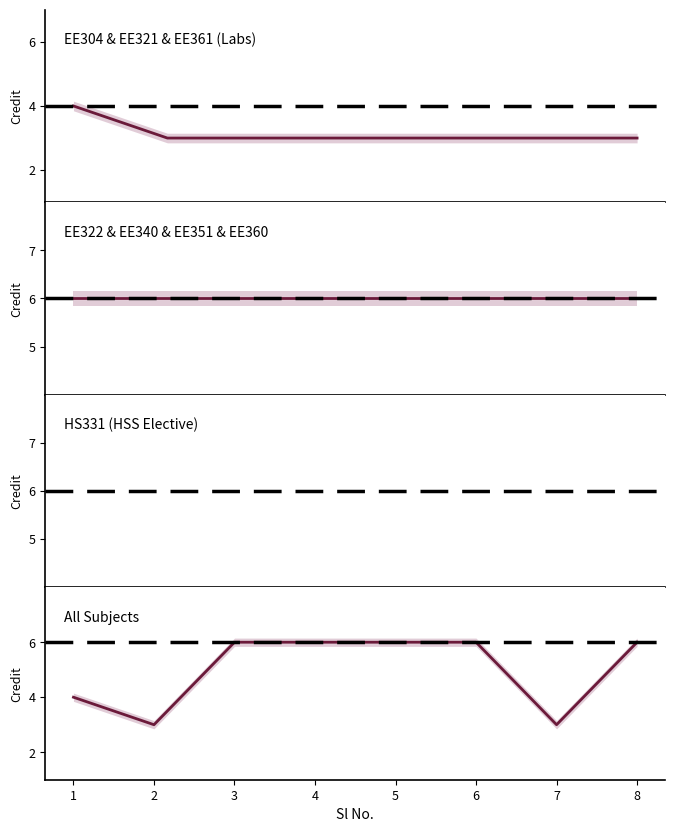

Reading right to left, list all the values displayed in this chart.

6	3	6	6	6	6	3	4